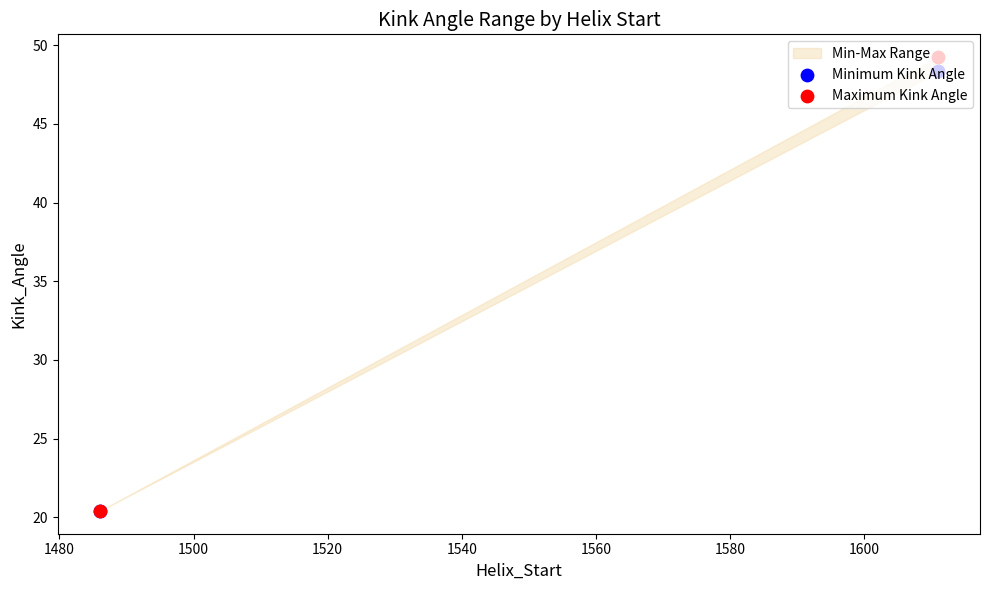

Which series has the largest Y range (max minus min)?

Maximum Kink Angle